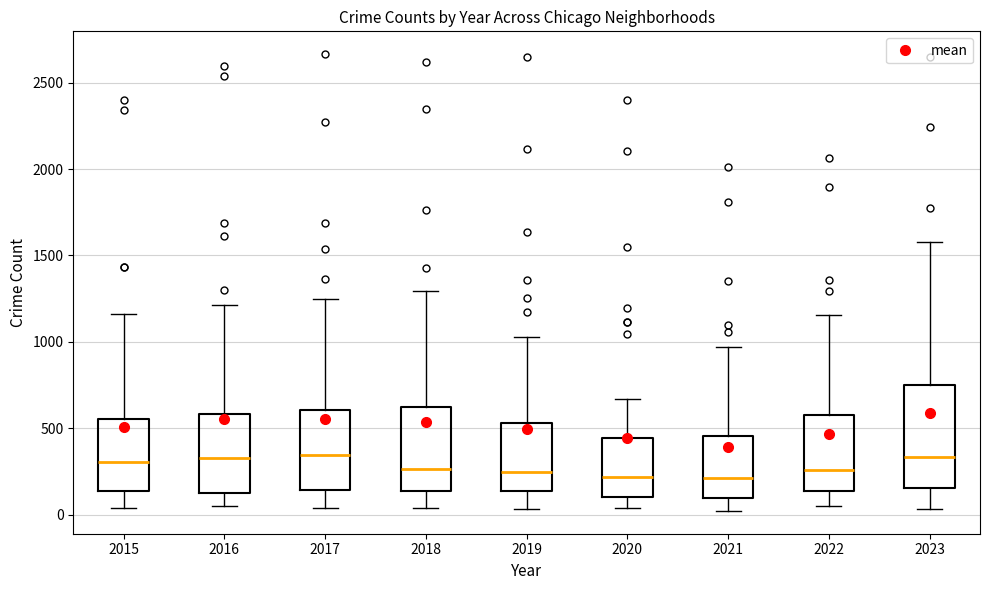

Reading left to right, read every box against the y-axis: the position of its median line, the range the box covers, and the ends of its whiskers. The values are not printed on the chart, so give them approximately, as read against the axis.

2015: median 300, box 150 to 550, whiskers 50 to 1150
2016: median 350, box 150 to 600, whiskers 50 to 1200
2017: median 350, box 150 to 600, whiskers 50 to 1250
2018: median 250, box 150 to 600, whiskers 50 to 1300
2019: median 250, box 150 to 550, whiskers 50 to 1050
2020: median 200, box 100 to 450, whiskers 50 to 650
2021: median 200, box 100 to 450, whiskers 0 to 950
2022: median 250, box 150 to 600, whiskers 50 to 1150
2023: median 350, box 150 to 750, whiskers 50 to 1600